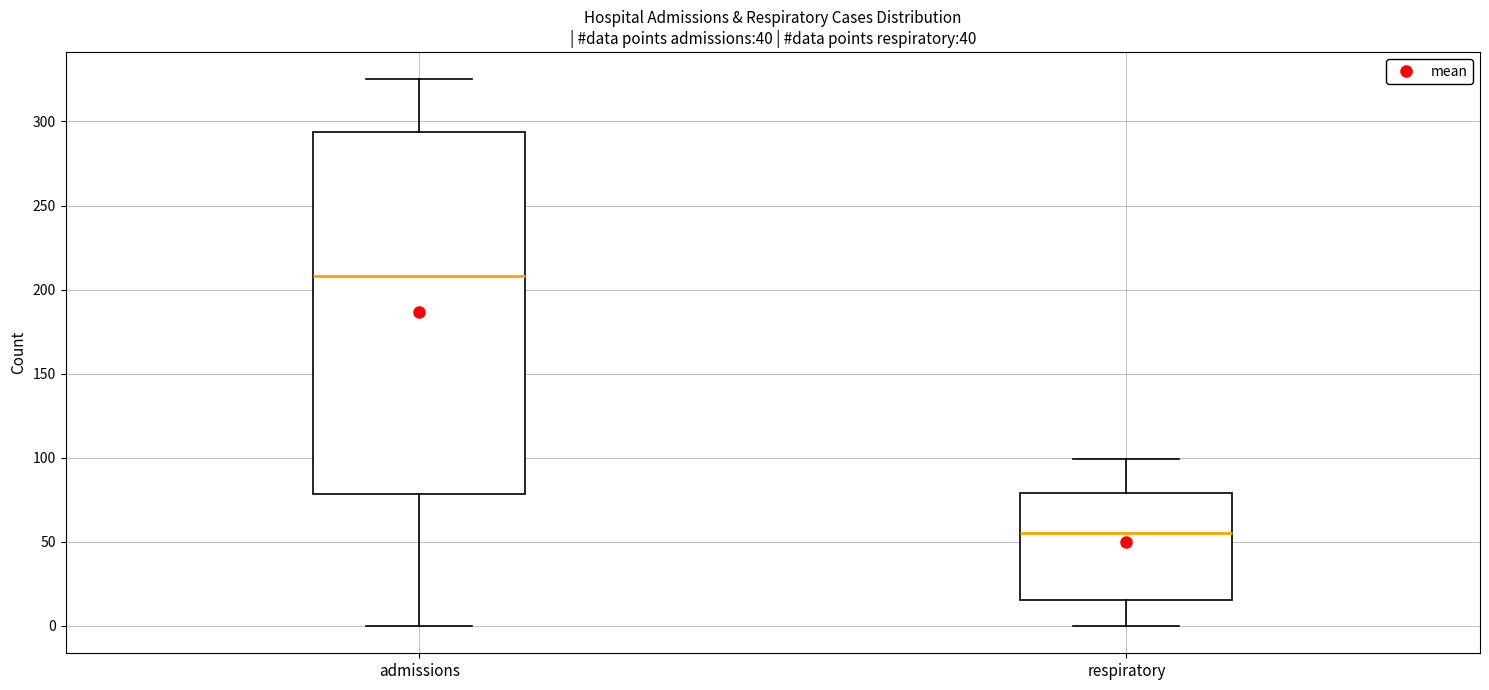

Reading left to right, read every box against the y-axis: the position of its median line, the range the box covers, and the ends of its whiskers. The values are not printed on the chart, so give them approximately, as read against the axis.

admissions: median 210, box 80 to 295, whiskers 0 to 325
respiratory: median 55, box 15 to 80, whiskers 0 to 100